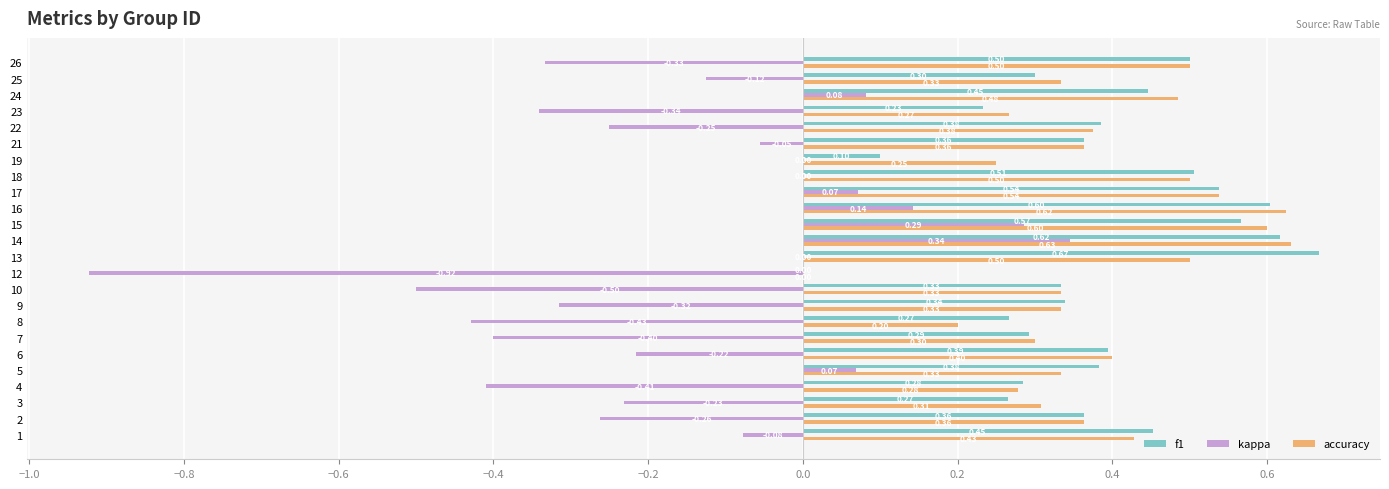

What is the sum of the accuracy values at 6 and 8?

0.6